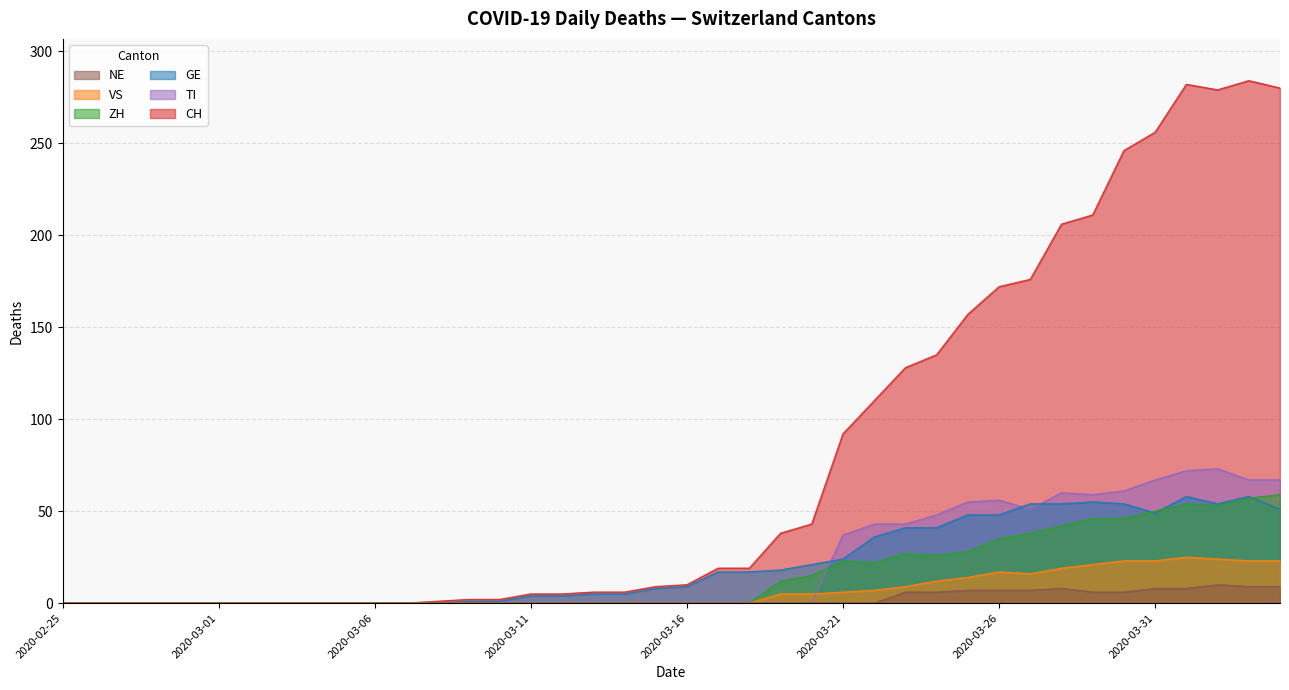

How many distinct data groups are displayed?

6